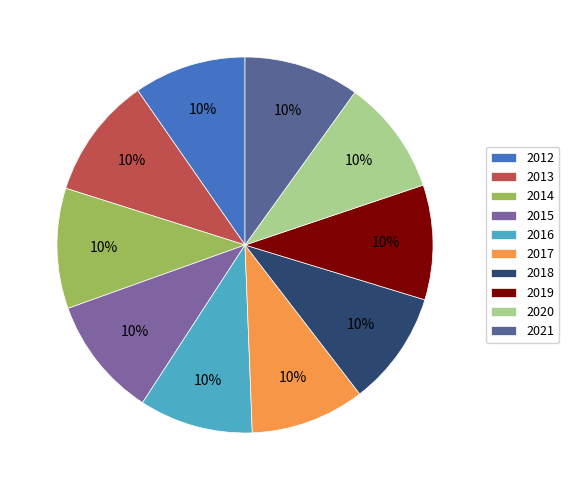

What is the ratio of the value at 2016 to the value at 2012?

1.0